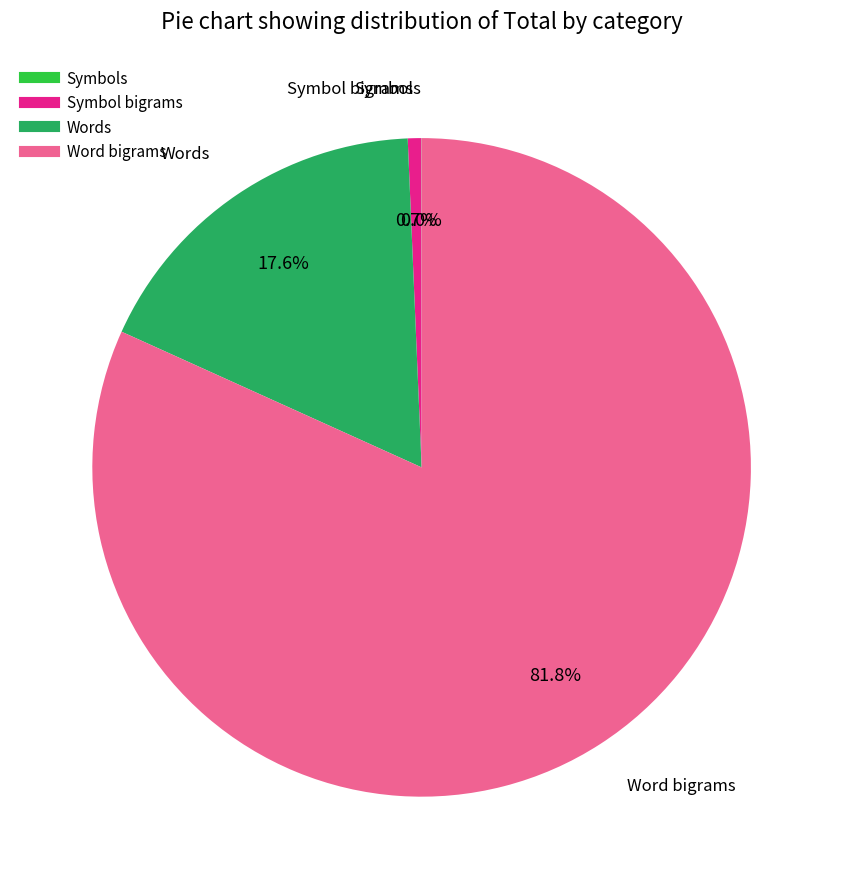

Which slice is the largest?

Word bigrams